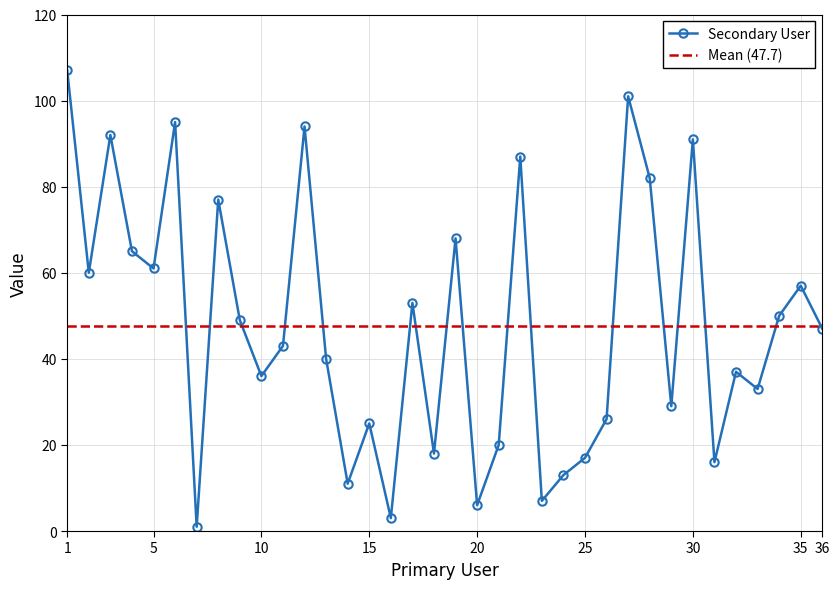

What is the smallest value displayed?

1